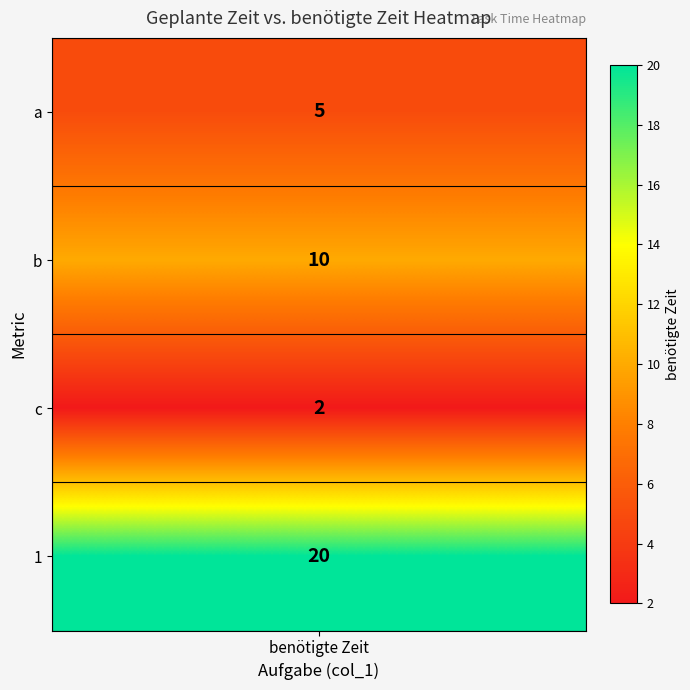

Reading right to left, list all the values displayed in this chart.

20	2	10	5